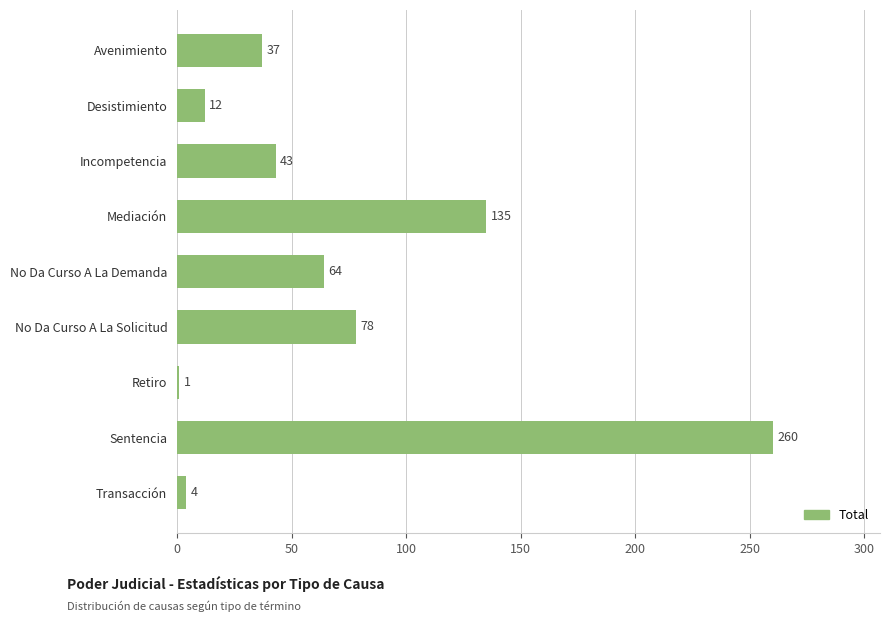

Reading top to bottom, extract all data points from this chart.

37	12	43	135	64	78	1	260	4